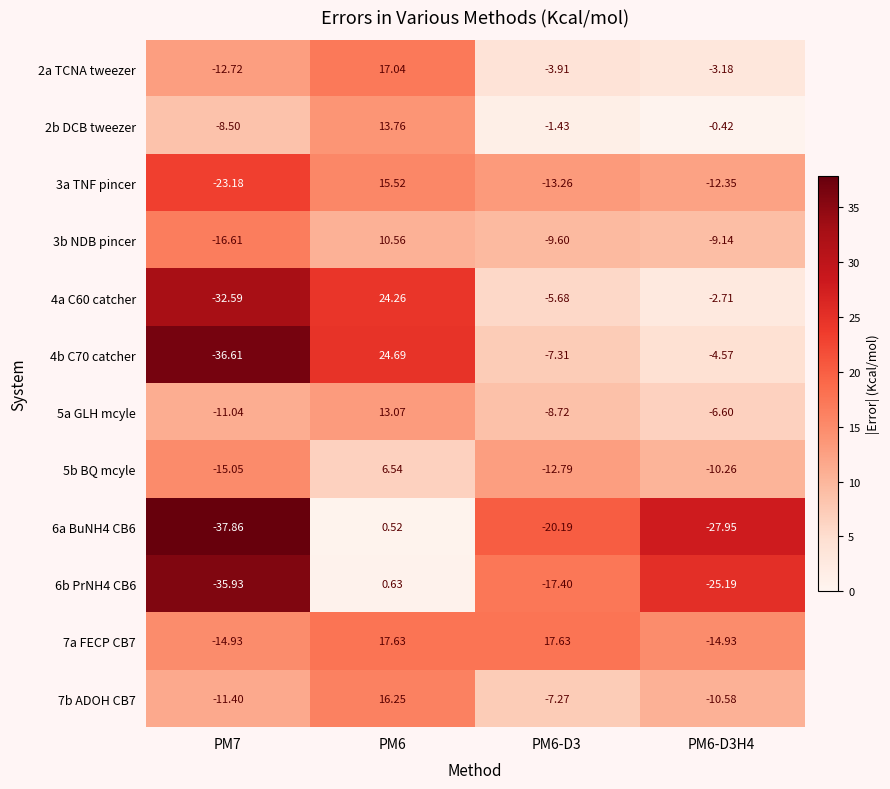

List the series in order of their peak value, lowest first.

6a BuNH4 CB6, 6b PrNH4 CB6, 5b BQ mcyle, 3b NDB pincer, 5a GLH mcyle, 2b DCB tweezer, 3a TNF pincer, 7b ADOH CB7, 2a TCNA tweezer, 7a FECP CB7, 4a C60 catcher, 4b C70 catcher